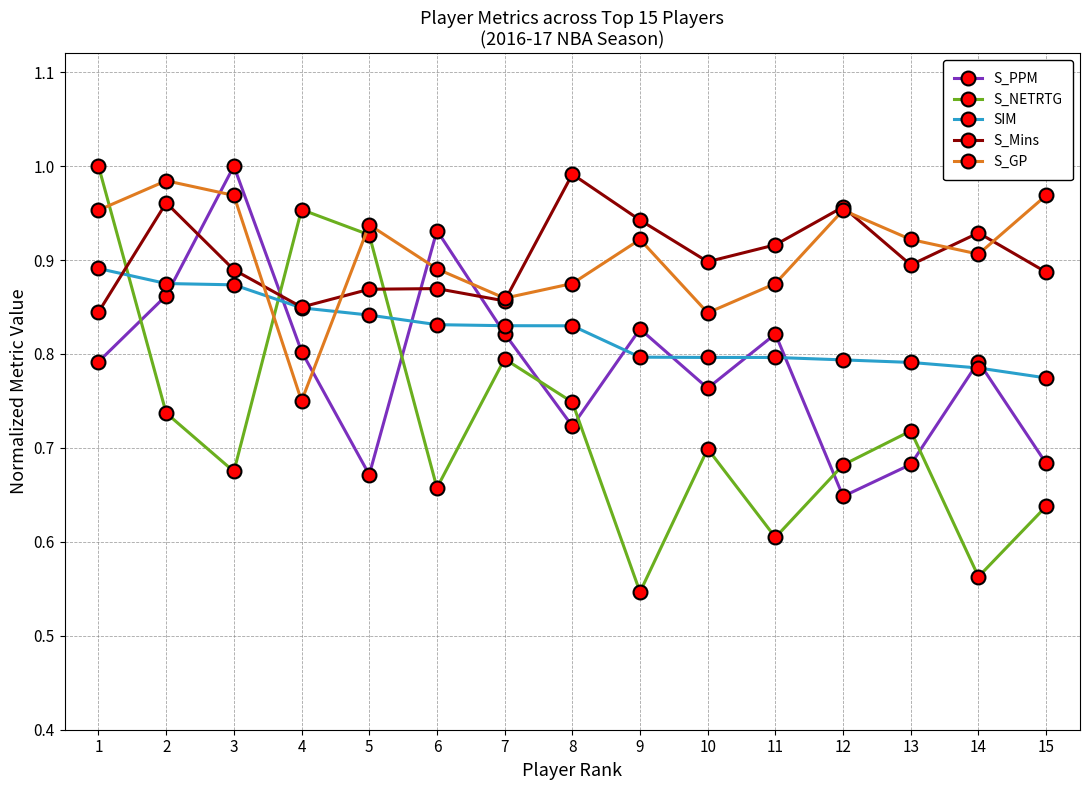

The S_GP series shows 1.2 at 8. True or false?

False